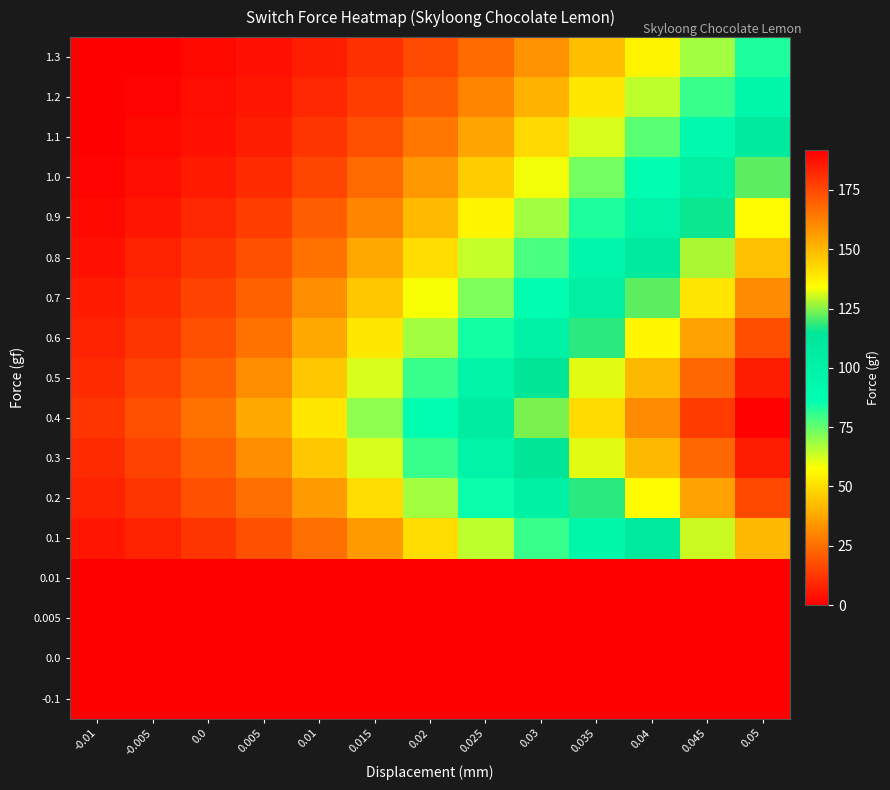

Reading left to right, extract all data points from this chart.

-0.1: -0.01=0	-0.005=0	0.0=0	0.005=0	0.01=0	0.015=0	0.02=0	0.025=0	0.03=0	0.035=0	0.04=0	0.045=0	0.05=0
0.0: -0.01=0	-0.005=0	0.0=0	0.005=0	0.01=0	0.015=0	0.02=0	0.025=0	0.03=0	0.035=0	0.04=0	0.045=0	0.05=0
0.005: -0.01=0	-0.005=0	0.0=0	0.005=0	0.01=0	0.015=0	0.02=0	0.025=0	0.03=0	0.035=0	0.04=0	0.045=0	0.05=0
0.01: -0.01=0	-0.005=0	0.0=0	0.005=0	0.01=0	0.015=0	0.02=0	0.025=0	0.03=0	0.035=0	0.04=0	0.045=0	0.05=0
0.1: -0.01=5	-0.005=8	0.0=12	0.005=18	0.01=25	0.015=35	0.02=50	0.025=65	0.03=80	0.035=95	0.04=110	0.045=130	0.05=150
0.2: -0.01=8	-0.005=12	0.0=18	0.005=25	0.01=35	0.015=50	0.02=68	0.025=85	0.03=102	0.035=118	0.04=135	0.045=155	0.05=175
0.3: -0.01=10	-0.005=15	0.0=22	0.005=32	0.01=45	0.015=62	0.02=80	0.025=98	0.03=115	0.035=132	0.04=150	0.045=168	0.05=185
0.4: -0.01=12	-0.005=18	0.0=26	0.005=38	0.01=52	0.015=70	0.02=88	0.025=106	0.03=124	0.035=142	0.04=160	0.045=178	0.05=191
0.5: -0.01=10	-0.005=15	0.0=22	0.005=32	0.01=45	0.015=62	0.02=80	0.025=98	0.03=115	0.035=132	0.04=150	0.045=168	0.05=185
0.6: -0.01=8	-0.005=12	0.0=18	0.005=26	0.01=38	0.015=52	0.02=68	0.025=84	0.03=100	0.035=118	0.04=136	0.045=155	0.05=174
0.7: -0.01=6	-0.005=10	0.0=15	0.005=22	0.01=32	0.015=45	0.02=58	0.025=72	0.03=88	0.035=104	0.04=122	0.045=140	0.05=160
0.8: -0.01=4	-0.005=8	0.0=12	0.005=18	0.01=26	0.015=38	0.02=50	0.025=64	0.03=78	0.035=94	0.04=110	0.045=128	0.05=148
0.9: -0.01=2	-0.005=5	0.0=9	0.005=14	0.01=21	0.015=30	0.02=42	0.025=55	0.03=68	0.035=83	0.04=99	0.045=116	0.05=135
1.0: -0.01=1	-0.005=3	0.0=6	0.005=10	0.01=16	0.015=24	0.02=34	0.025=46	0.03=59	0.035=73	0.04=88	0.045=104	0.05=122
1.1: -0.01=0	-0.005=2	0.0=4	0.005=7	0.01=12	0.015=18	0.02=27	0.025=37	0.03=49	0.035=62	0.04=76	0.045=92	0.05=109
1.2: -0.01=0	-0.005=1	0.0=3	0.005=5	0.01=9	0.015=14	0.02=21	0.025=30	0.03=40	0.035=52	0.04=65	0.045=80	0.05=96
1.3: -0.01=0	-0.005=0	0.0=2	0.005=4	0.01=7	0.015=11	0.02=17	0.025=24	0.03=33	0.035=43	0.04=55	0.045=68	0.05=83